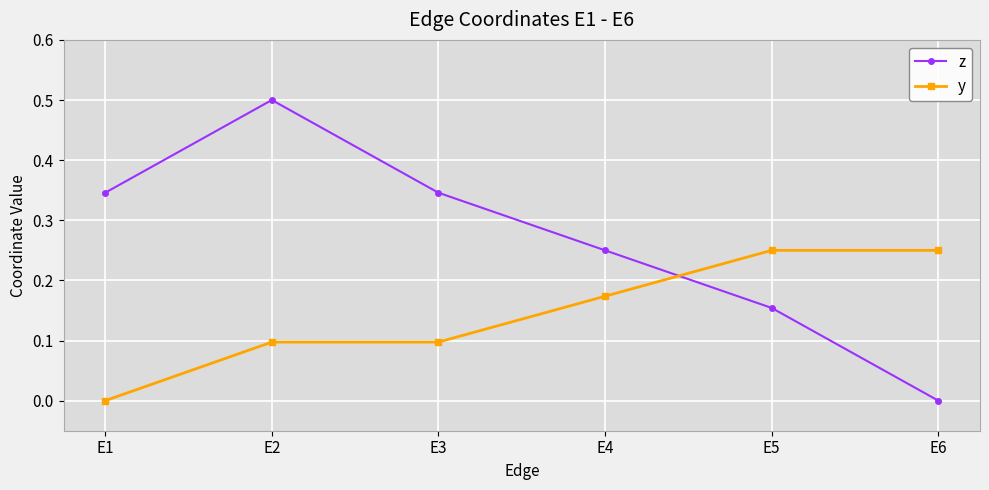

What is the value of the y point at the 2nd from the left?

0.1